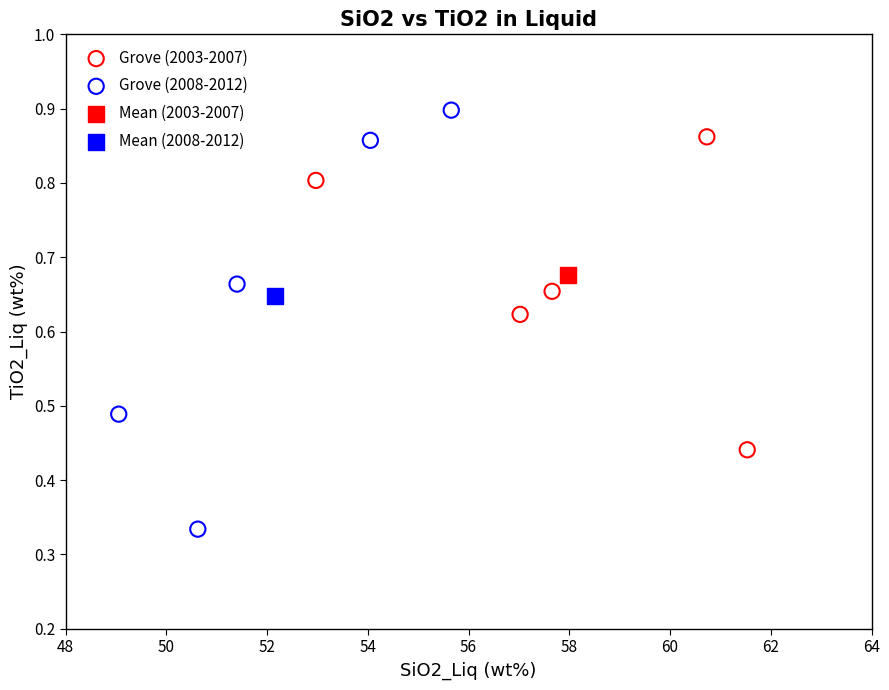

Which series contains the highest Y value?

Grove (2008-2012)